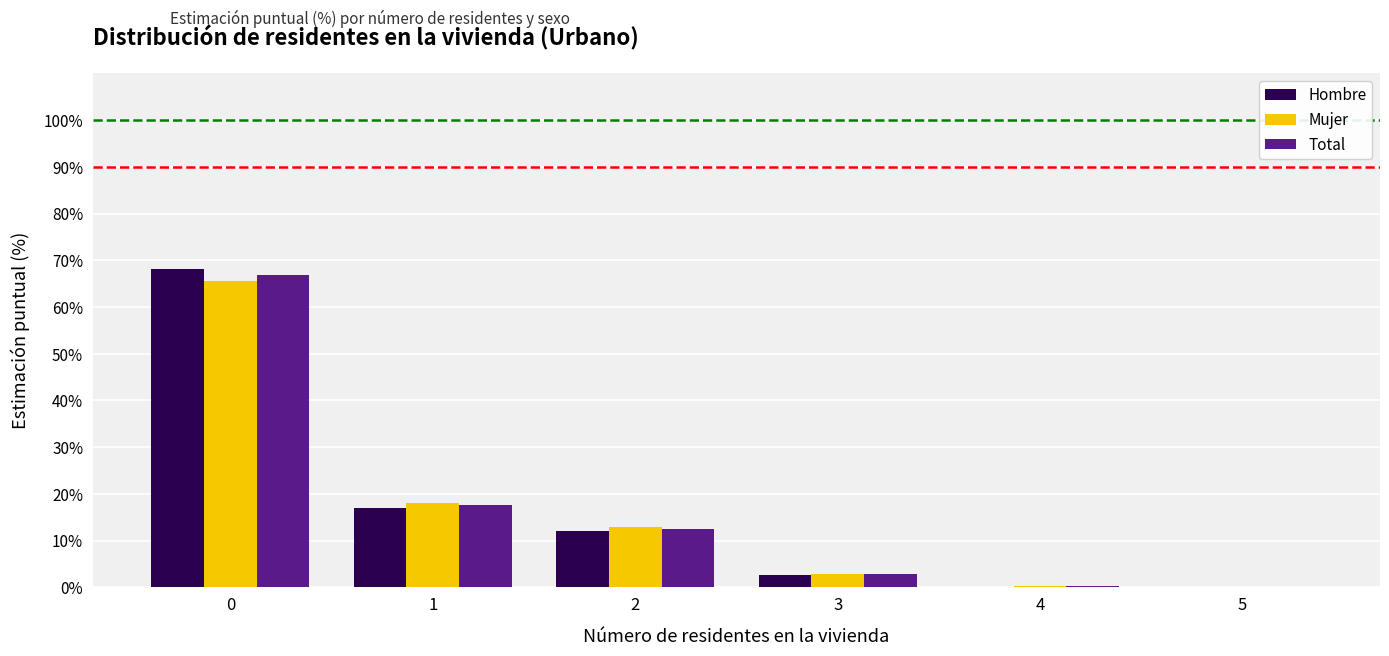

Is the value of Total at 1 greater than the value of Hombre at 2?

Yes